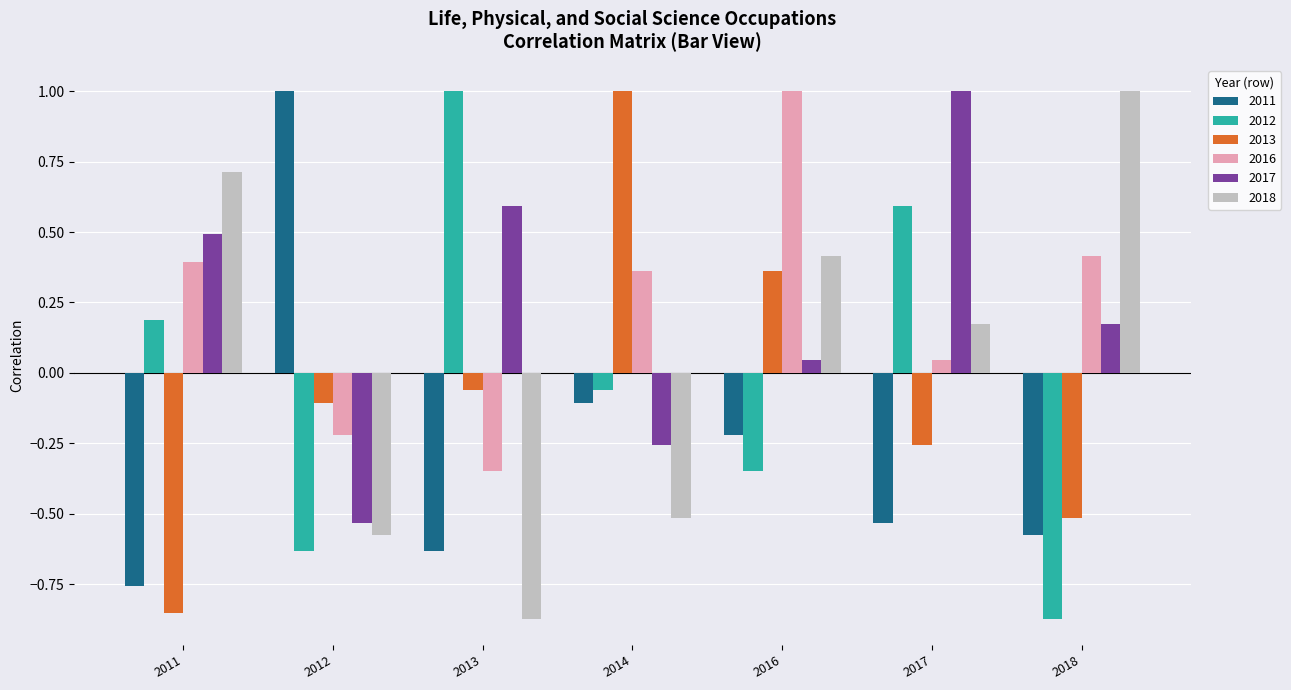

Is the value of 2012 at 2016 greater than the value of 2013 at 2016?

No